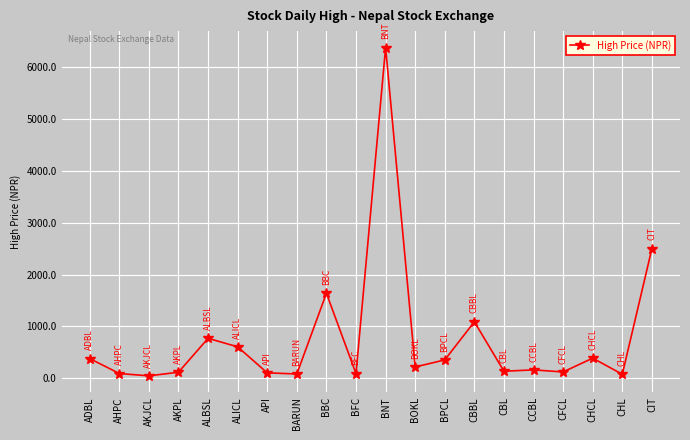

What is the sum of the values at BBC and ALICL?

2248.0